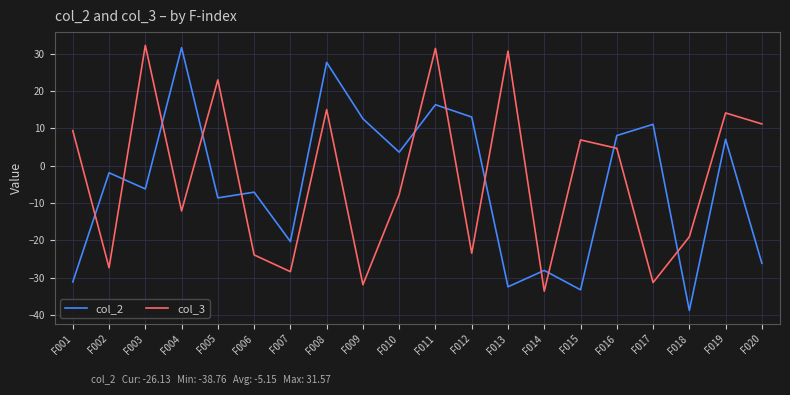

Which series has the largest range (max minus min)?

col_2